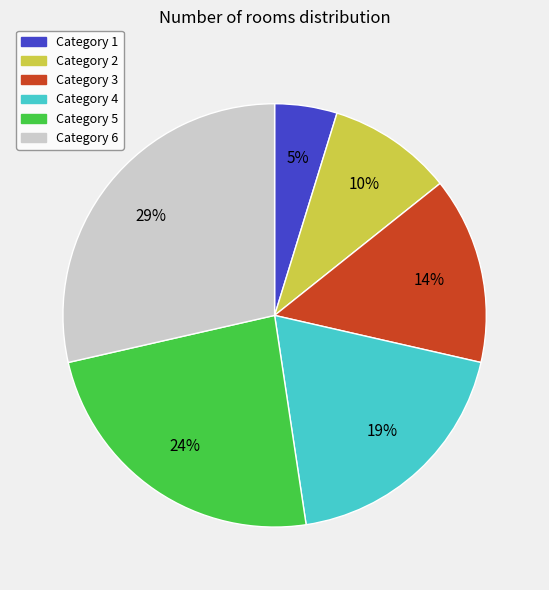

To the nearest percent, what is the average slice percentage?

17%